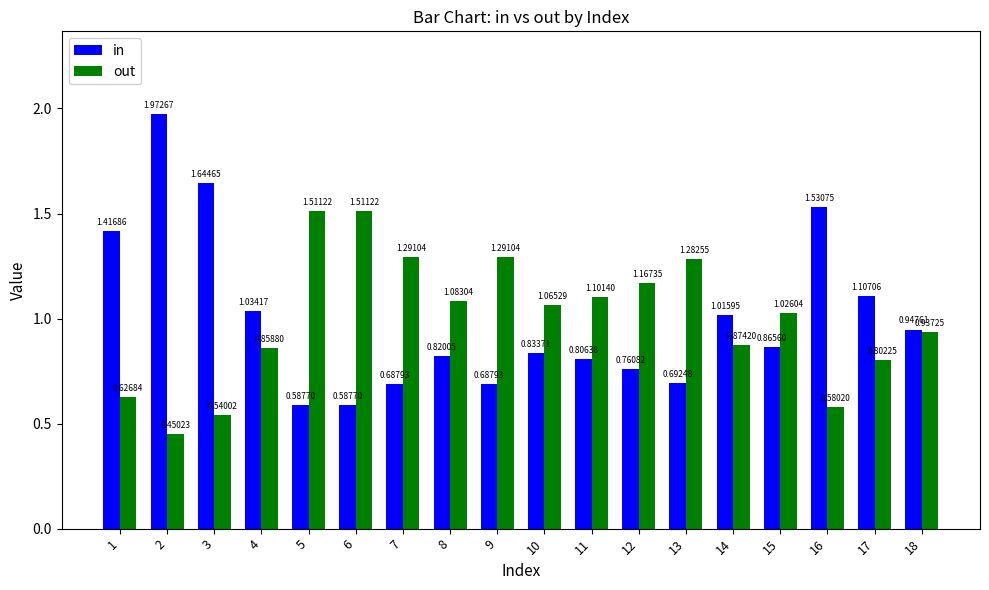

What is the sum of all in values?

18.0